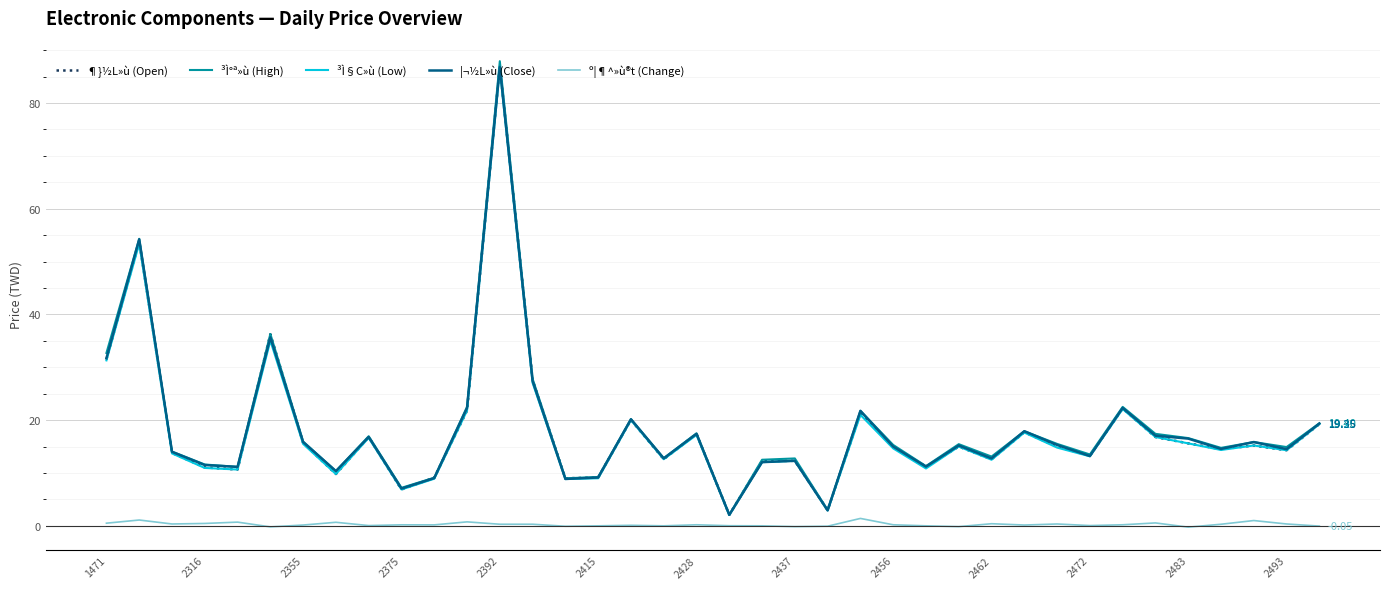

True or false: º¦¶^»ù®t (Change) and ³Ì°ª»ù (High) cross at least once.

False